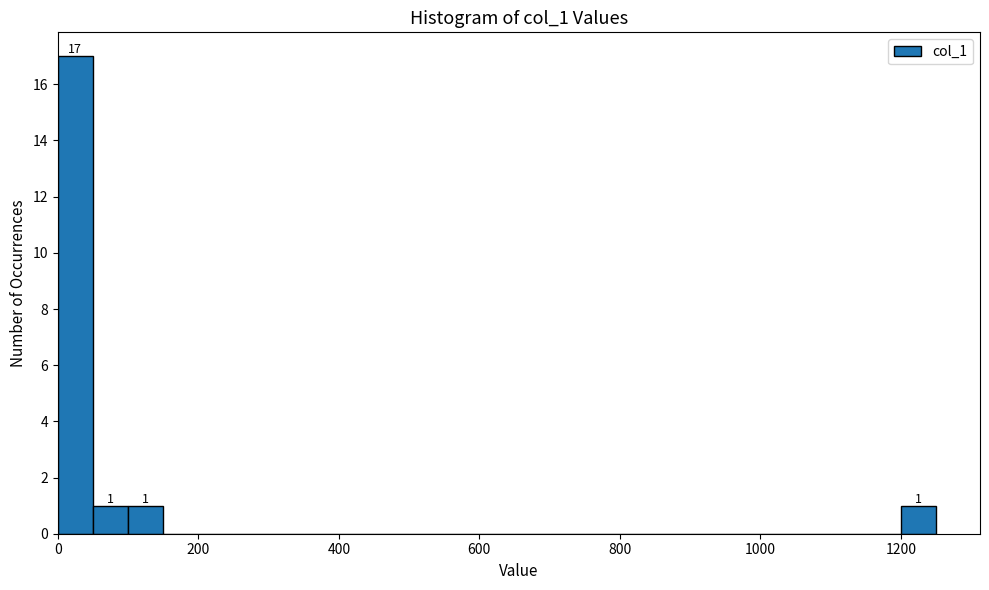

Around what value on the x-axis is the tallest bar? Give the approximate position of its centre, as read against the axis.

20